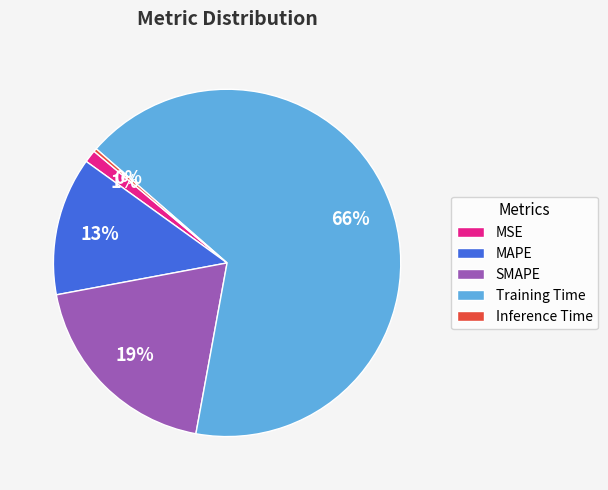

True or false: Inference Time accounts for 15% of the total.

False